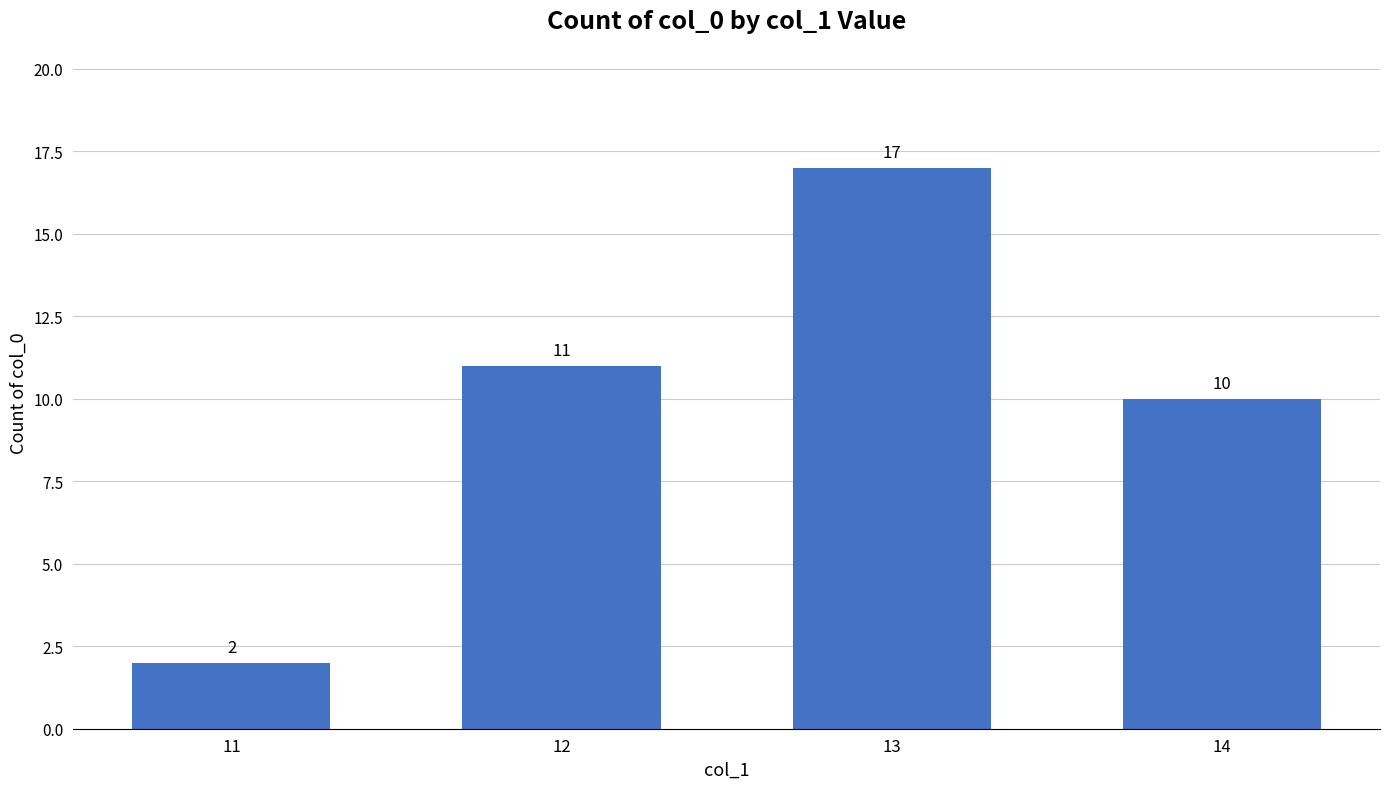

What is the greatest value displayed?

17